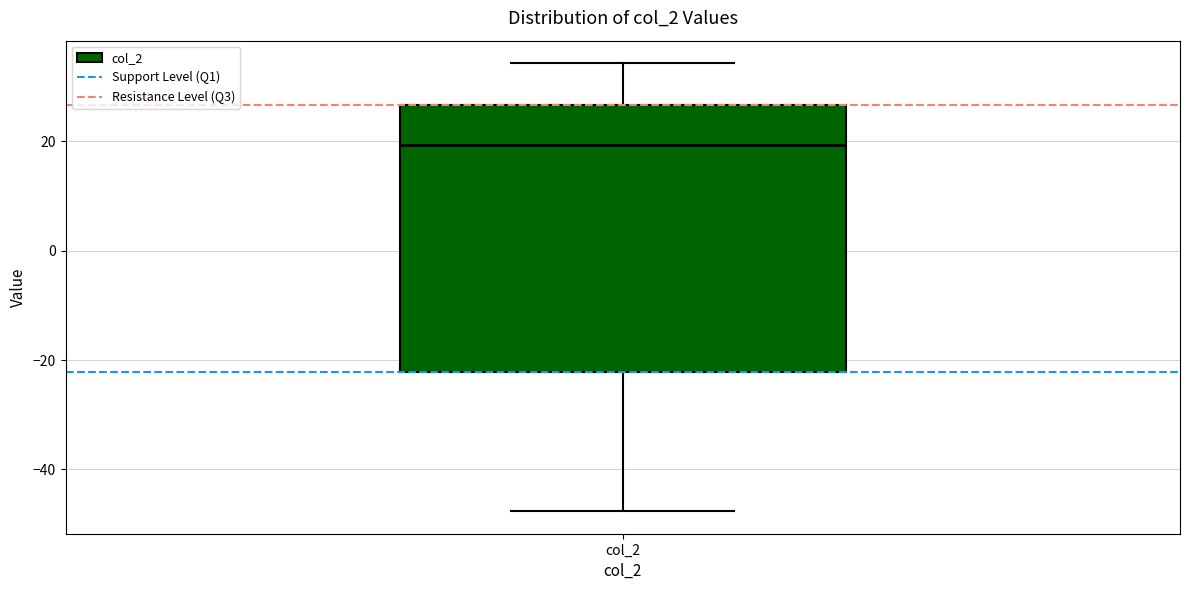

Read this box plot against the y-axis: the position of the median line, the range covered by the box, and the ends of both whiskers. The values are not printed on the chart, so give them approximately, as read against the axis.

median 20, box -22 to 26, whiskers -48 to 34